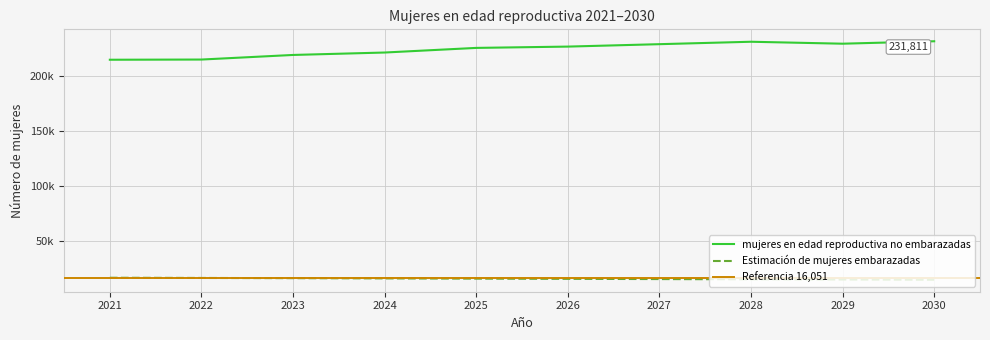

Which series changed the most between 2024 and 2029?

mujeres en edad reproductiva no embarazadas